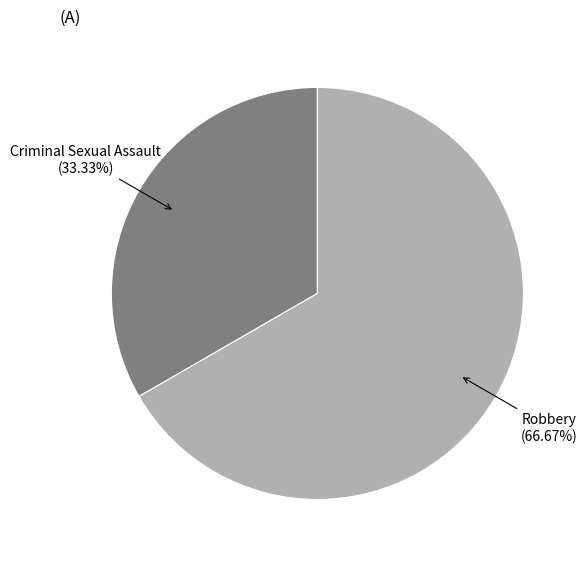

Is there a majority slice in this chart?

Yes